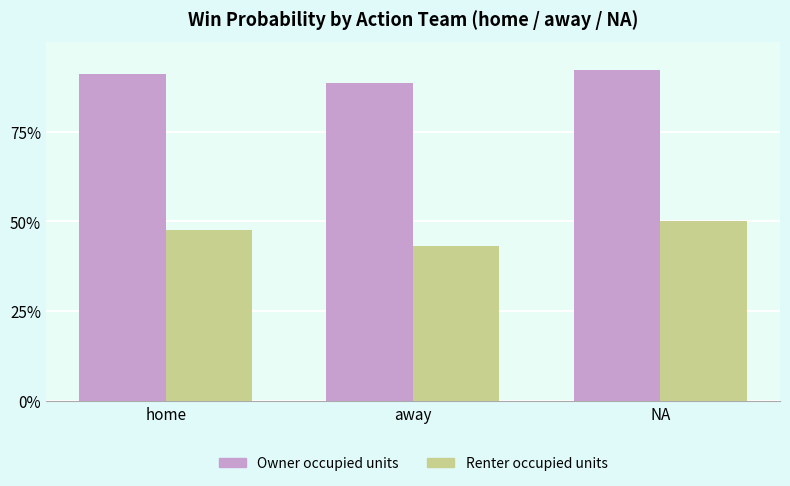

Which label corresponds to the smallest value in the chart?

away